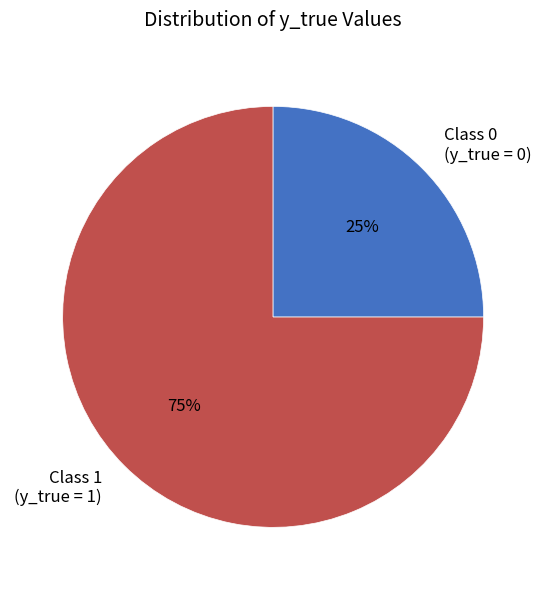

True or false: Class 0 (y_true = 0) accounts for 31% of the total.

False